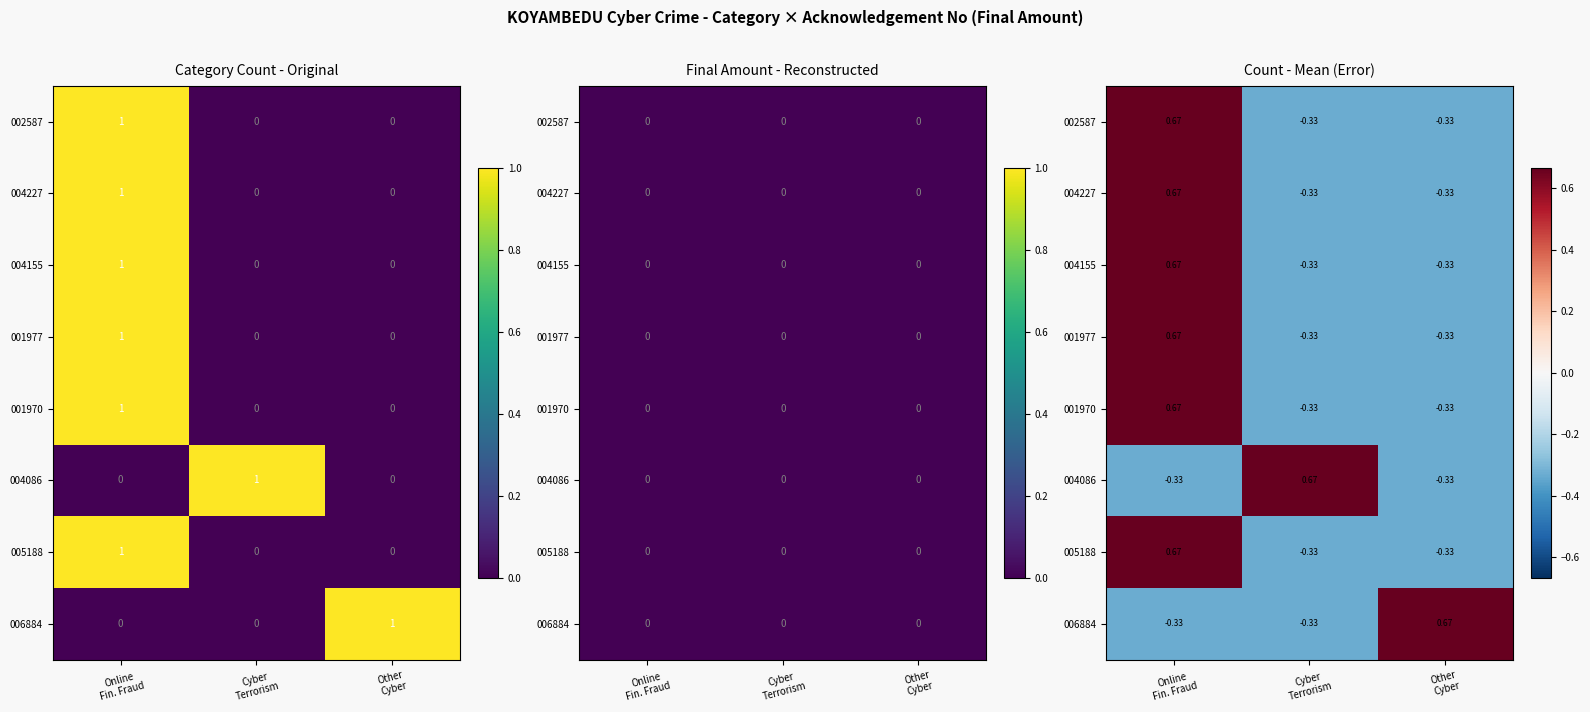

The value of 001977 at Cyber Terrorism is -0.3. True or false?

True